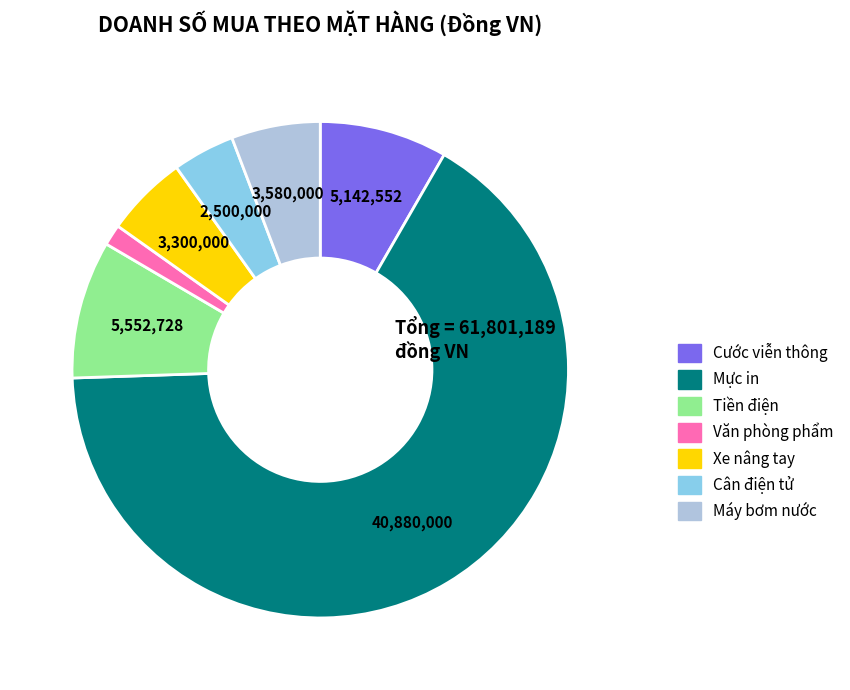

How many segments does this pie chart have?

7